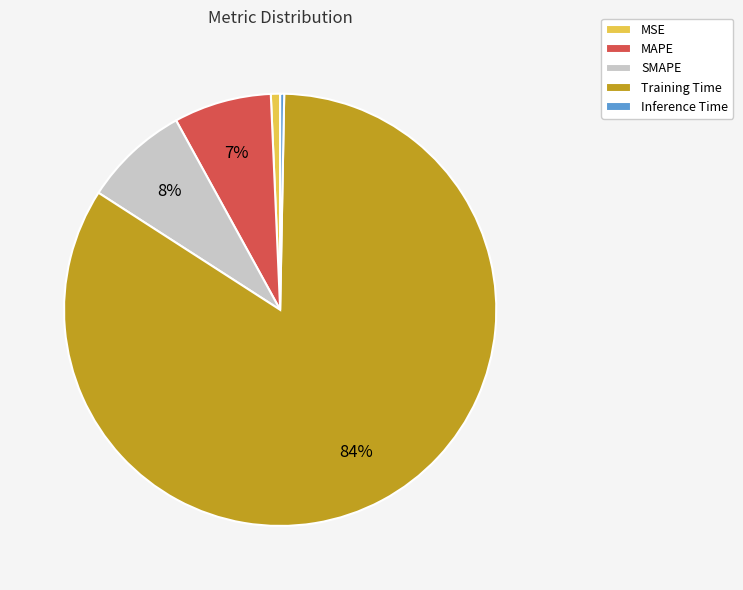

Is Inference Time the majority of the pie?

No